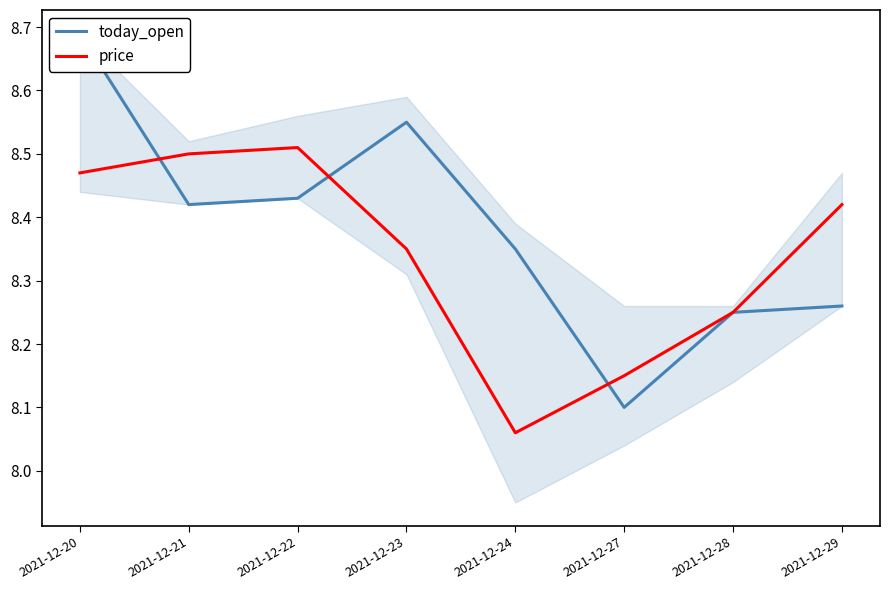

At how many categories does at least one series exceed 8?

8